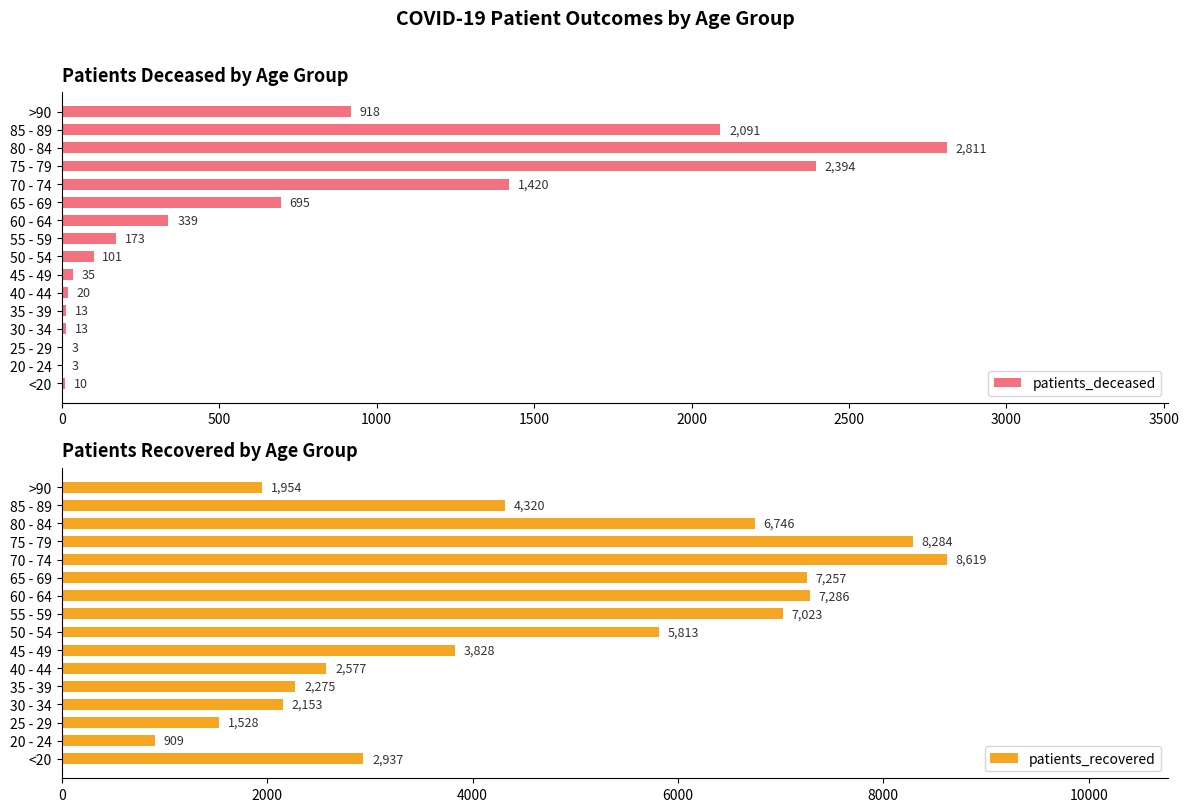

At how many categories does at least one series exceed 6822?

5